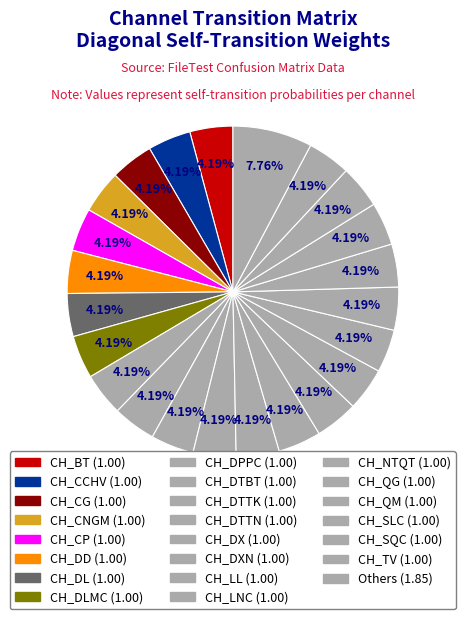

How many segments does this pie chart have?

23